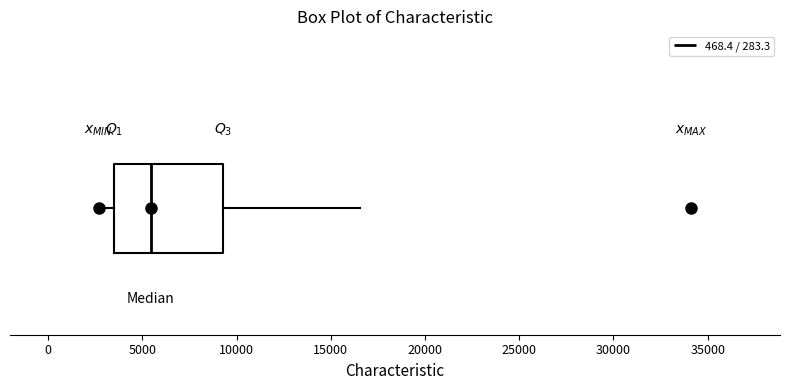

Transcribe this box plot: give where the median line is, the range the box spans, and where the two whiskers end, as read against the x-axis. The values are not printed on the chart, so give them approximately, as read against the axis.

median 5500, box 3500 to 9500, whiskers 2500 to 16500